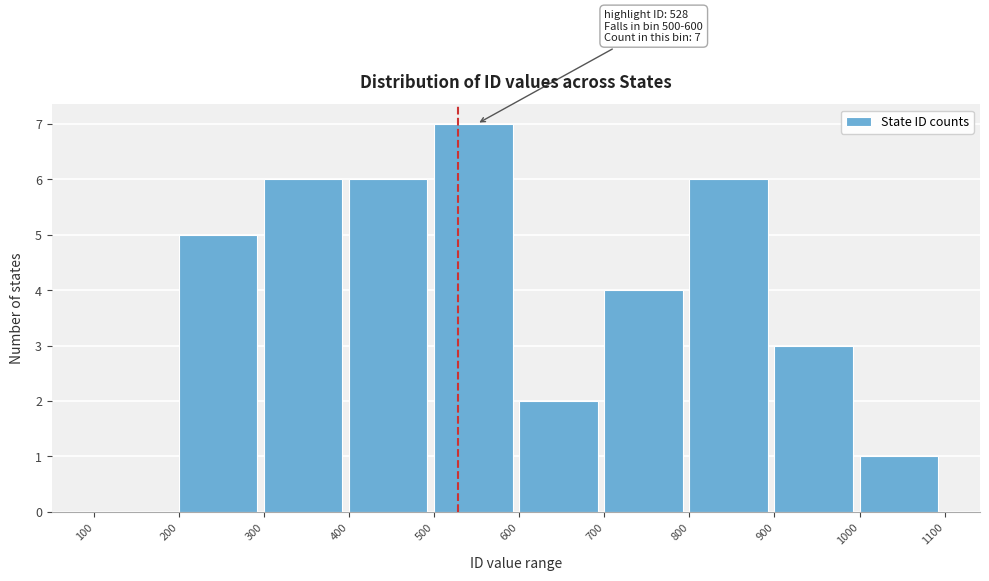

Over which range of the x-axis is the bar tallest?

500 to 600